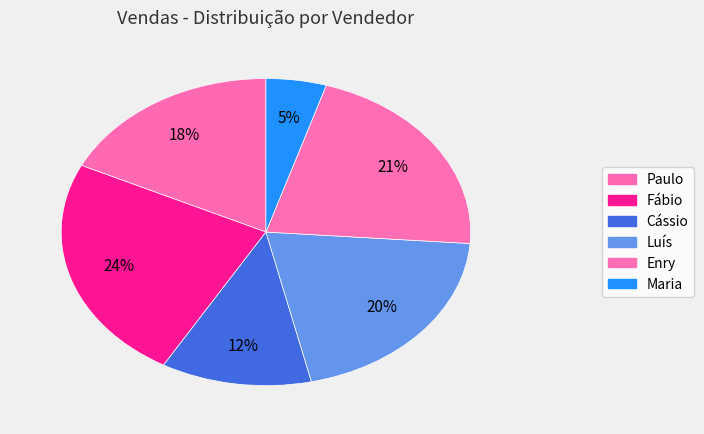

To the nearest percent, what percentage of the pie is Luís?

20%